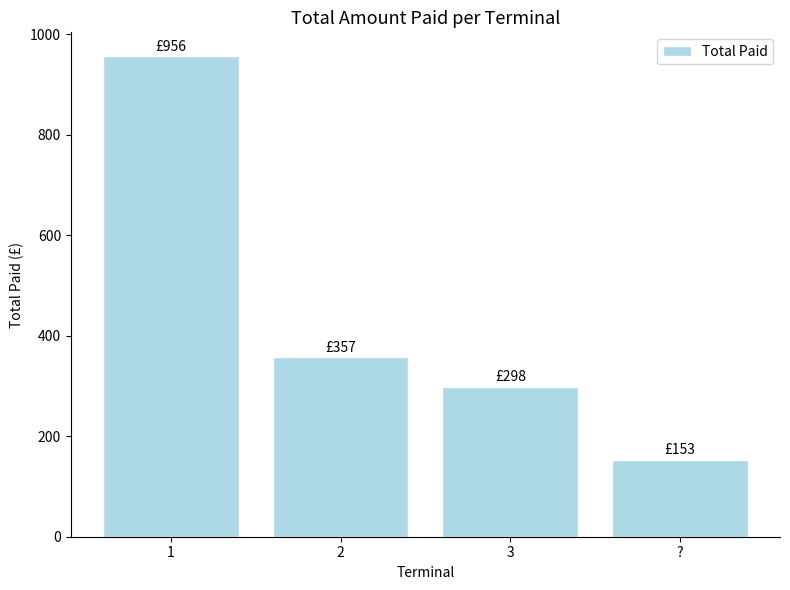

Rank the categories by value from lowest to highest.

?, 3, 2, 1